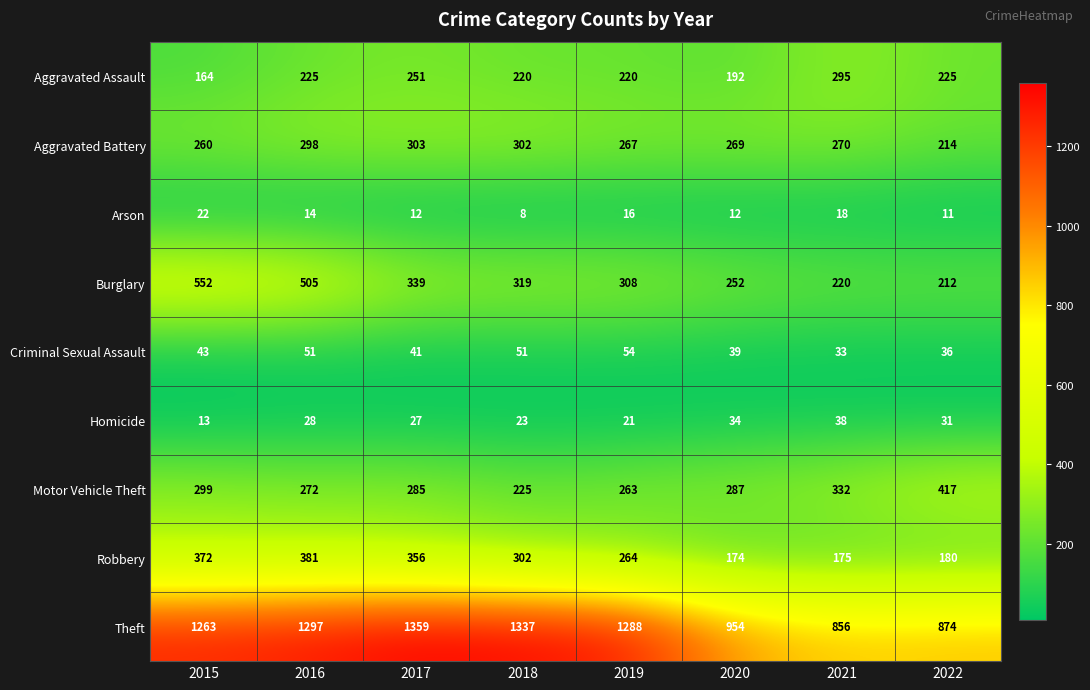

At how many categories does at least one series exceed 1163?

5